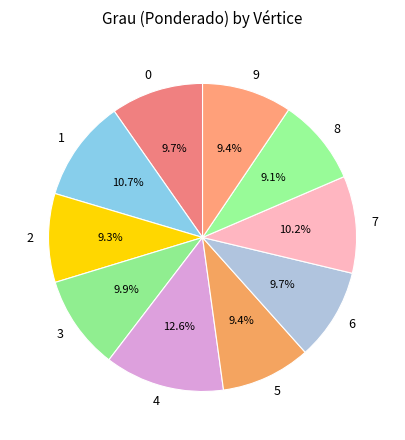

Does 8 account for over 50% of the chart?

No